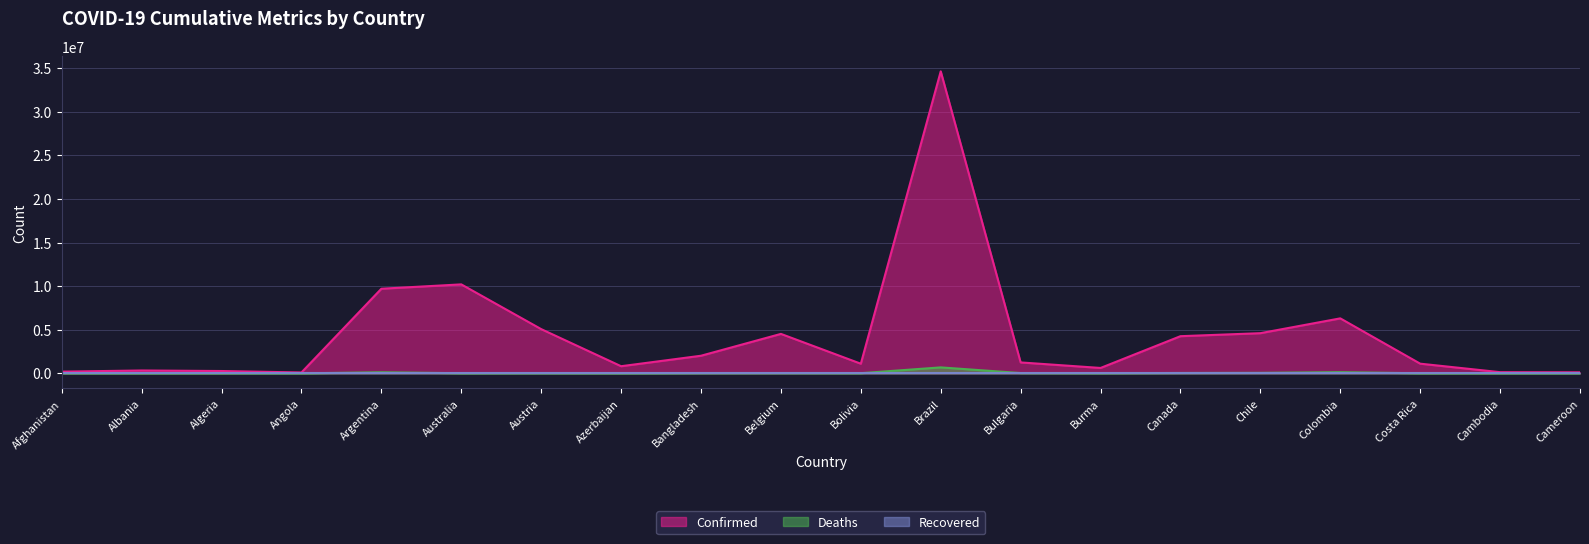

What position from the right is Azerbaijan?

13